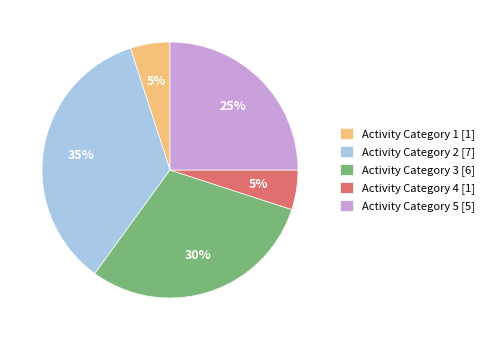

Is there a majority slice in this chart?

No